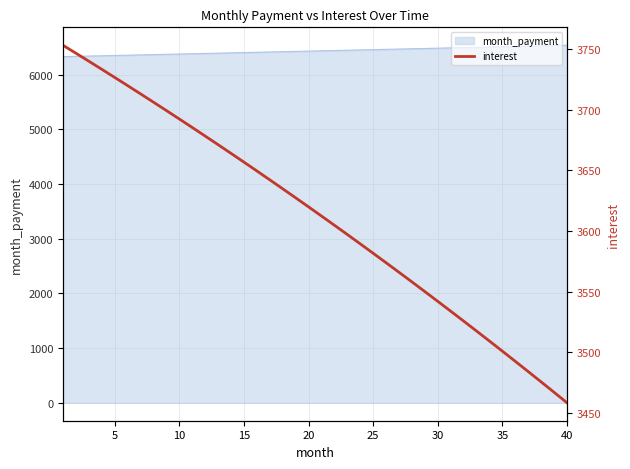

How many values are below 3619?

20